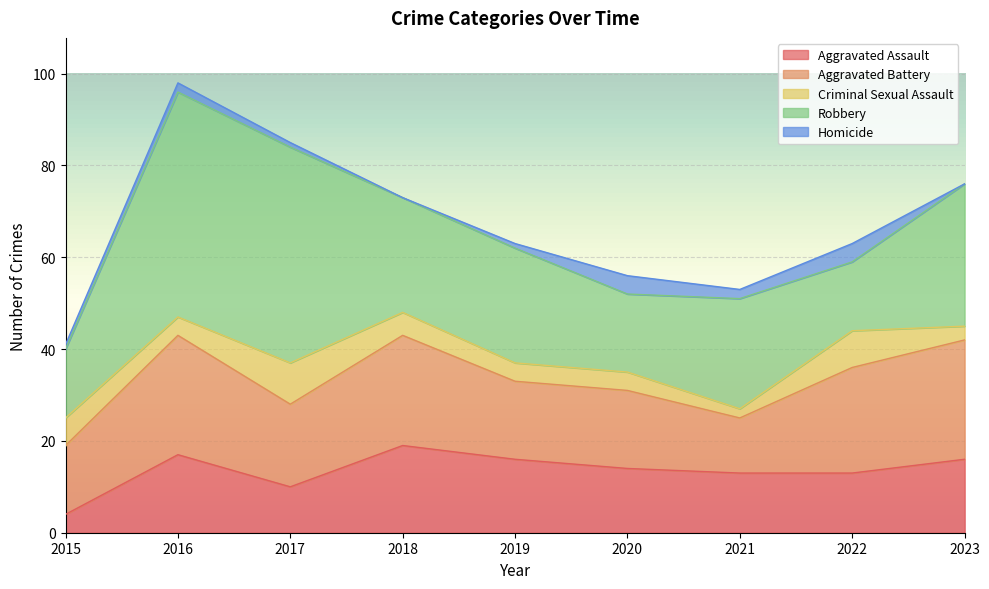

Which series has the largest total across all categories?

Robbery